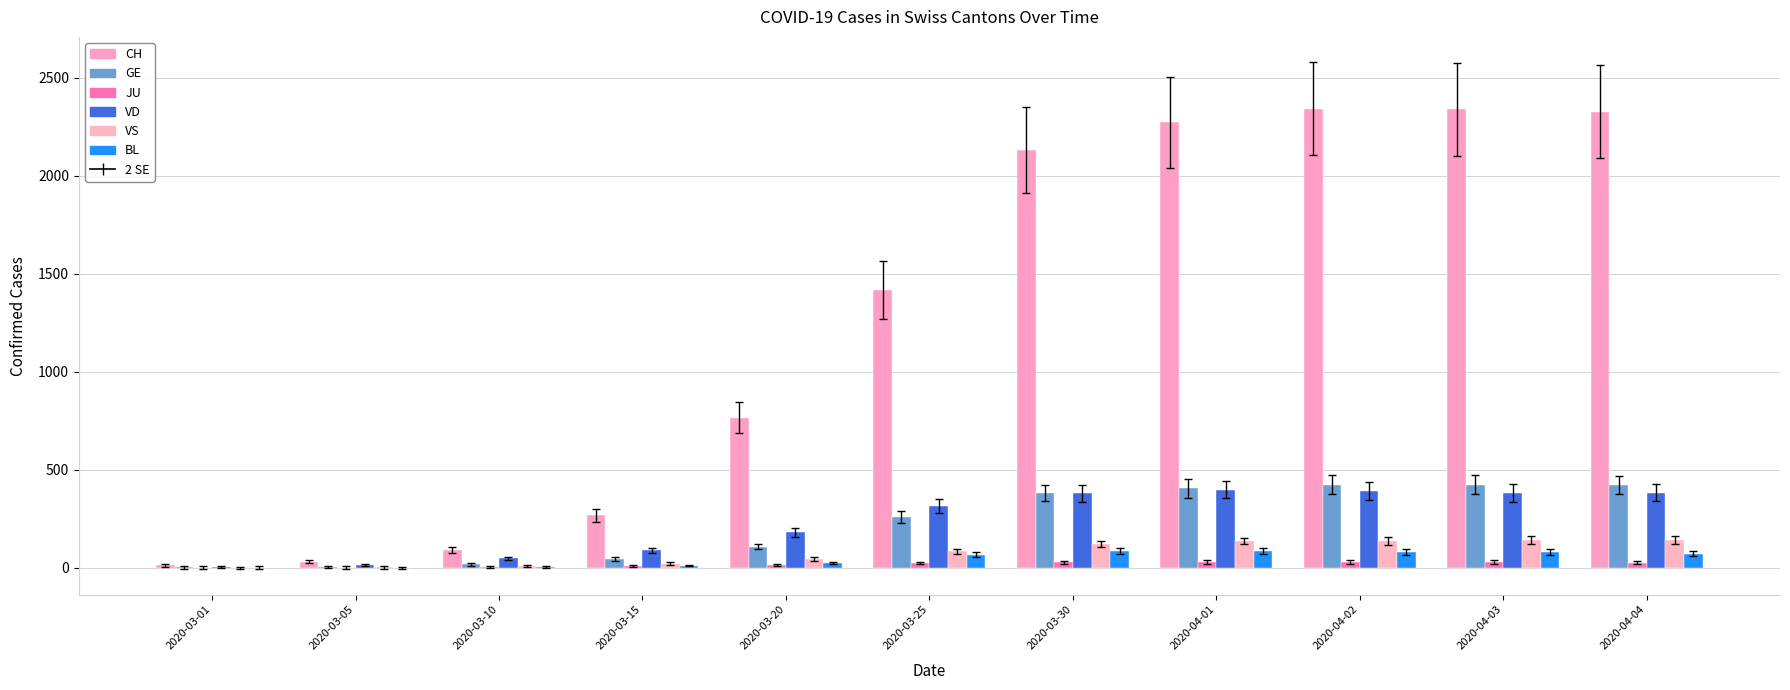

At which label does VD first exceed 315?

2020-03-30